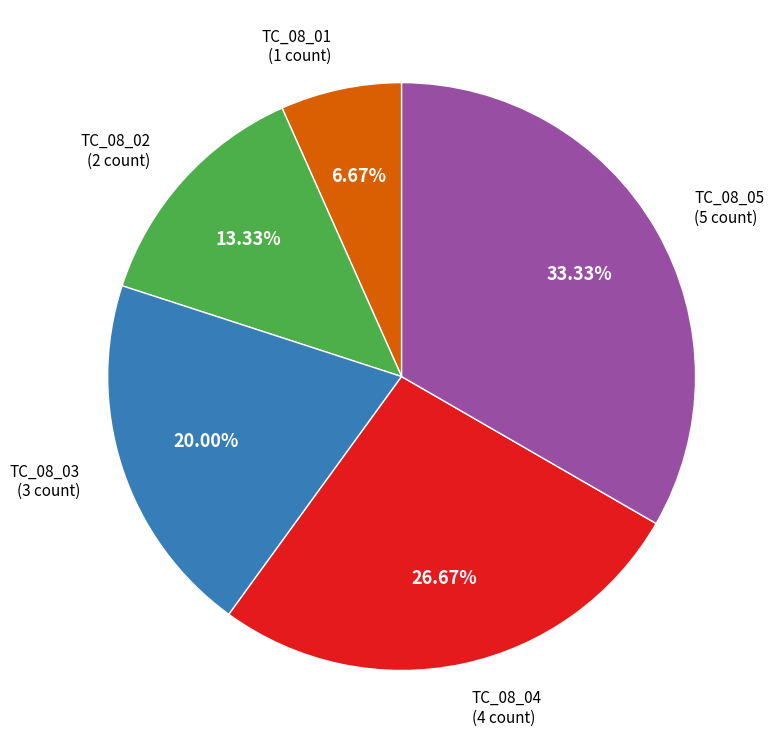

How many segments does this pie chart have?

5